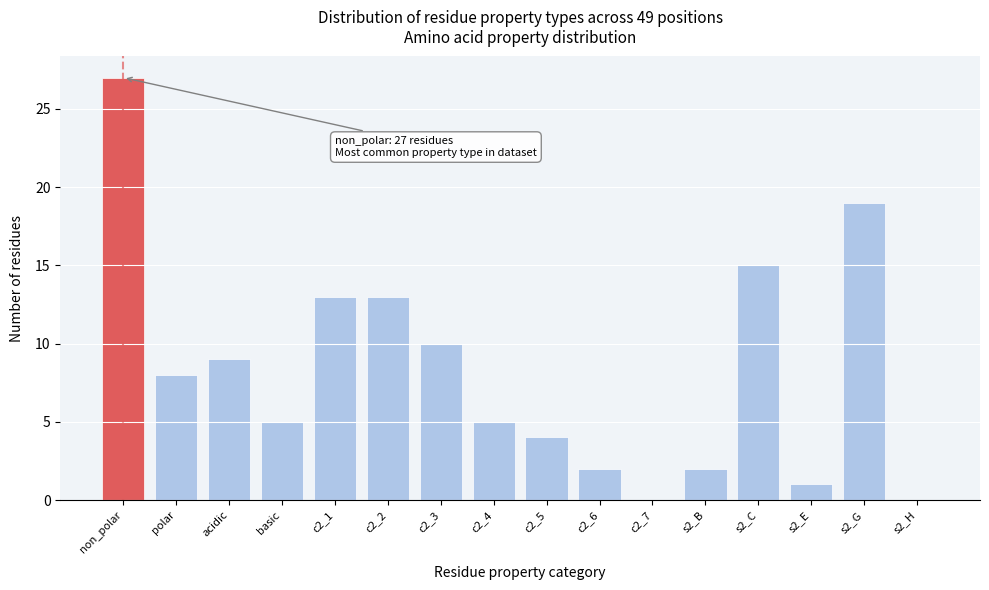

Reading right to left, list all the values displayed in this chart.

s2_H=0	s2_G=19	s2_E=1	s2_C=15	s2_B=2	c2_7=0	c2_6=2	c2_5=4	c2_4=5	c2_3=10	c2_2=13	c2_1=13	basic=5	acidic=9	polar=8	non_polar=27